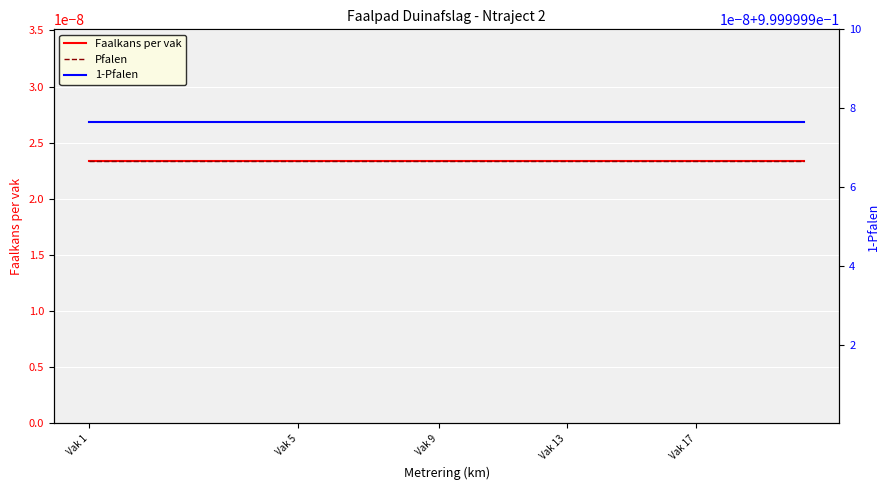

Is the value of Pfalen at 10 greater than the value of 1-Pfalen at 18?

No